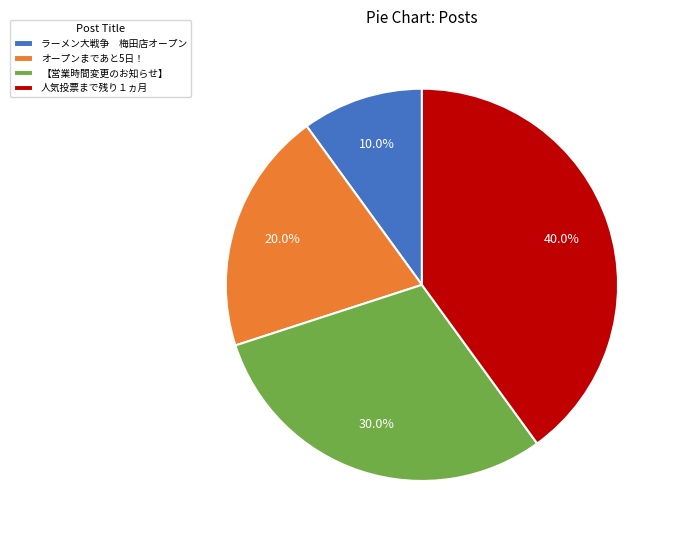

Approximately how many times larger is the value at 人気投票まで残り１ヵ月 compared to オープンまであと5日！?

2.0